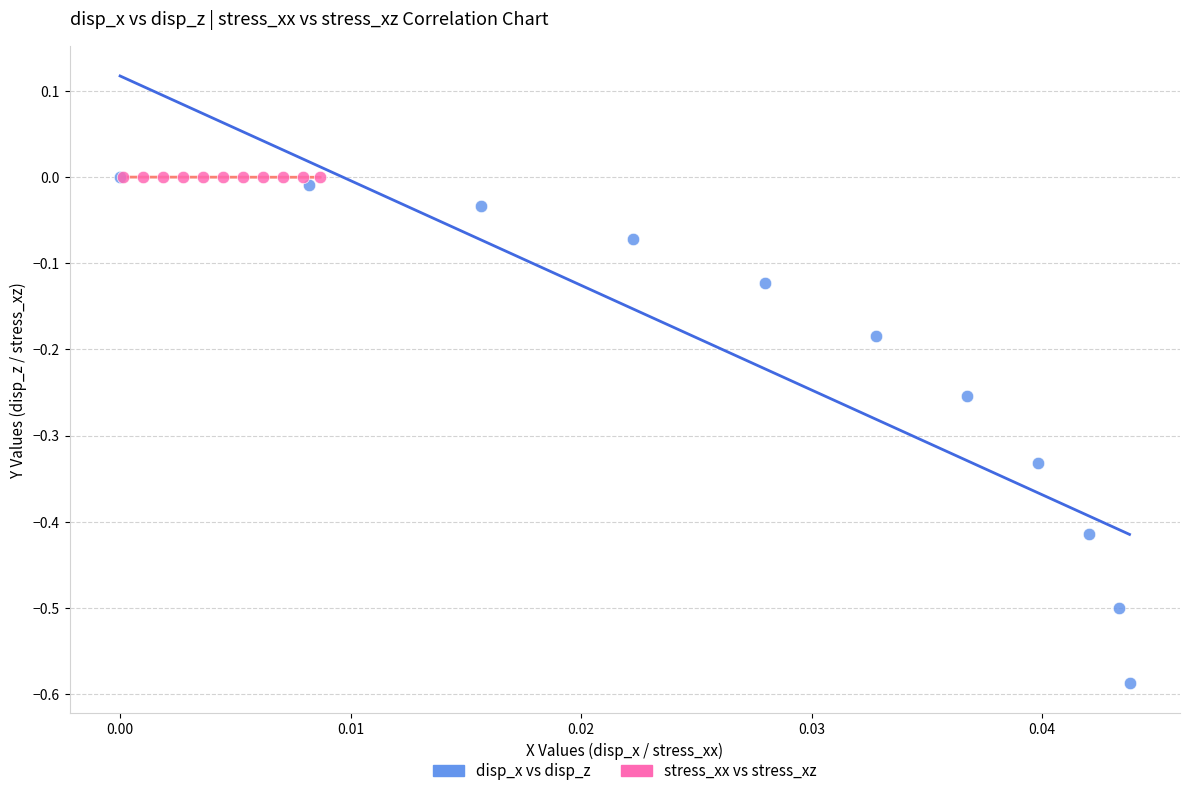

Which series contains the lowest Y value?

disp_x vs disp_z